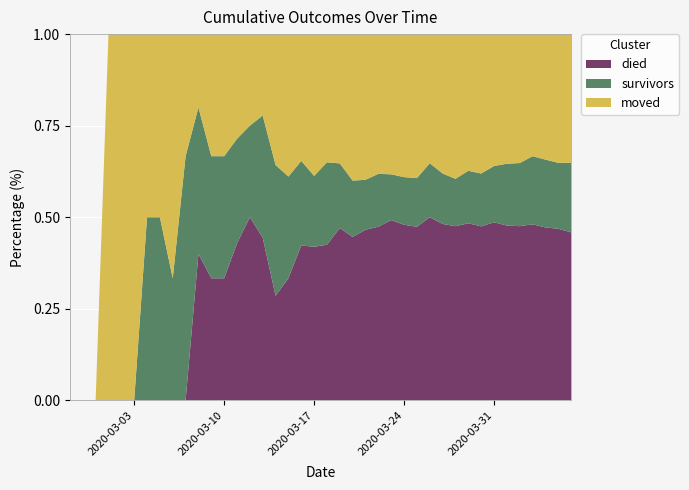

Reading left to right, transcribe all the data shown in this chart.

died: 2020-02-27=0	2020-02-28=0	2020-02-29=0	2020-03-01=0	2020-03-02=0	2020-03-03=0	2020-03-04=0	2020-03-05=0	2020-03-06=0	2020-03-07=0	2020-03-08=2	2020-03-09=2	2020-03-10=2	2020-03-11=3	2020-03-12=4	2020-03-13=4	2020-03-14=4	2020-03-15=6	2020-03-16=11	2020-03-17=13	2020-03-18=17	2020-03-19=24	2020-03-20=29	2020-03-21=41	2020-03-22=46	2020-03-23=63	2020-03-24=70	2020-03-25=82	2020-03-26=105	2020-03-27=119	2020-03-28=136	2020-03-29=162	2020-03-30=181	2020-03-31=212	2020-04-01=232	2020-04-02=254	2020-04-03=287	2020-04-04=306	2020-04-05=328	2020-04-06=345
survivors: 2020-02-27=0	2020-02-28=0	2020-02-29=0	2020-03-01=0	2020-03-02=0	2020-03-03=0	2020-03-04=1	2020-03-05=1	2020-03-06=1	2020-03-07=2	2020-03-08=2	2020-03-09=2	2020-03-10=2	2020-03-11=2	2020-03-12=2	2020-03-13=3	2020-03-14=5	2020-03-15=5	2020-03-16=6	2020-03-17=6	2020-03-18=9	2020-03-19=9	2020-03-20=10	2020-03-21=12	2020-03-22=14	2020-03-23=16	2020-03-24=19	2020-03-25=23	2020-03-26=31	2020-03-27=34	2020-03-28=37	2020-03-29=48	2020-03-30=55	2020-03-31=67	2020-04-01=82	2020-04-02=92	2020-04-03=111	2020-04-04=120	2020-04-05=126	2020-04-06=143
moved: 2020-02-27=0	2020-02-28=0	2020-02-29=0	2020-03-01=1	2020-03-02=1	2020-03-03=1	2020-03-04=1	2020-03-05=1	2020-03-06=2	2020-03-07=1	2020-03-08=1	2020-03-09=2	2020-03-10=2	2020-03-11=2	2020-03-12=2	2020-03-13=2	2020-03-14=5	2020-03-15=7	2020-03-16=9	2020-03-17=12	2020-03-18=14	2020-03-19=18	2020-03-20=26	2020-03-21=35	2020-03-22=37	2020-03-23=49	2020-03-24=57	2020-03-25=68	2020-03-26=74	2020-03-27=94	2020-03-28=113	2020-03-29=125	2020-03-30=145	2020-03-31=157	2020-04-01=172	2020-04-02=188	2020-04-03=199	2020-04-04=222	2020-04-05=246	2020-04-06=264